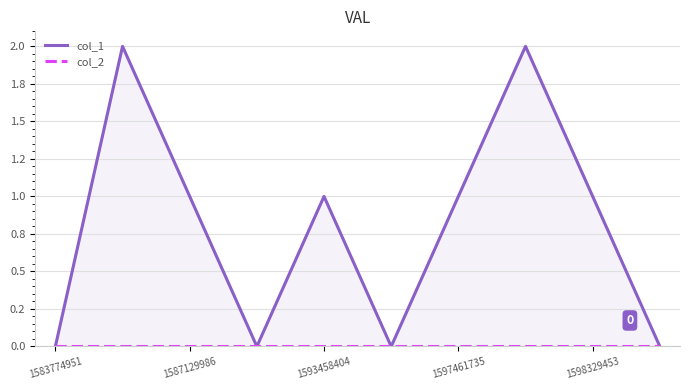

List the series in order of their overall mean, lowest first.

col_2, col_1